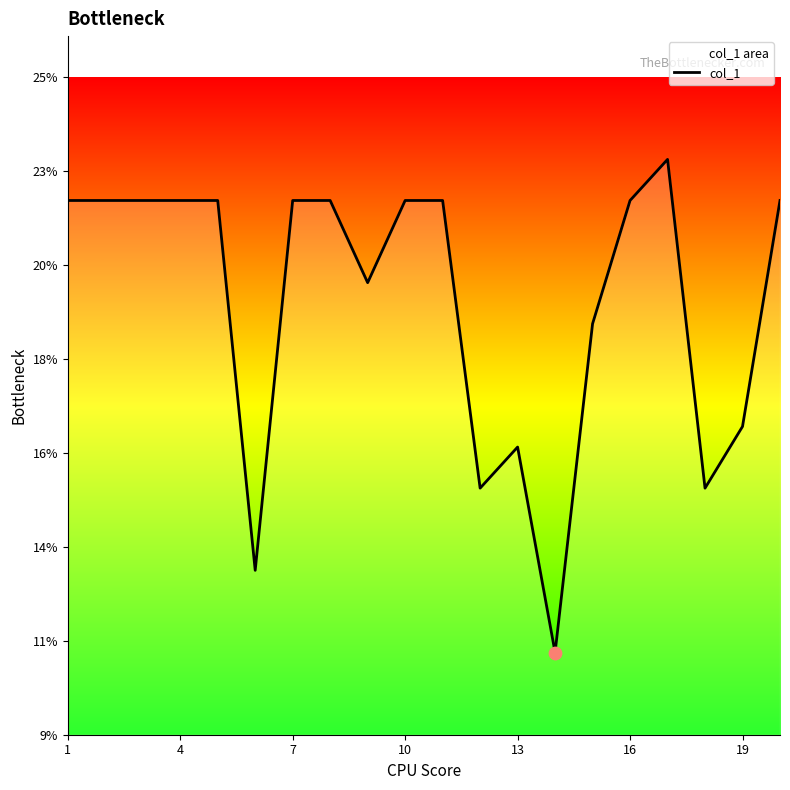

Between 7 and 19, which is larger?

7